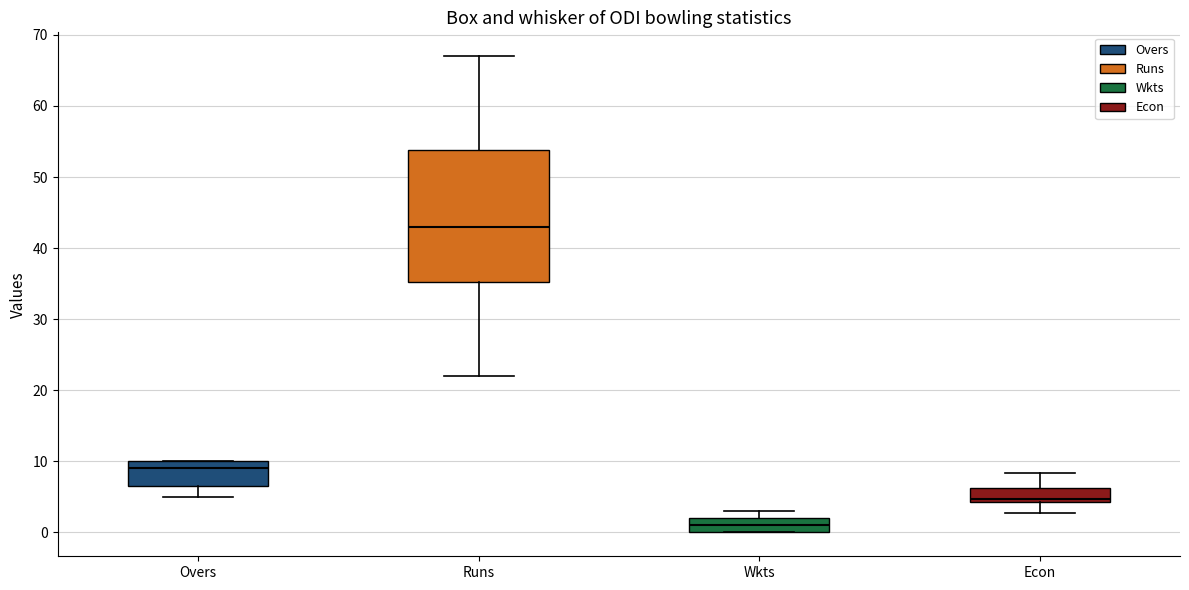

Reading left to right, read every box against the y-axis: the position of its median line, the range the box covers, and the ends of its whiskers. The values are not printed on the chart, so give them approximately, as read against the axis.

Overs: median 9, box 7 to 10, whiskers 5 to 10
Runs: median 43, box 35 to 54, whiskers 22 to 67
Wkts: median 1, box 0 to 2, whiskers 0 to 3
Econ: median 5, box 4 to 6, whiskers 3 to 8